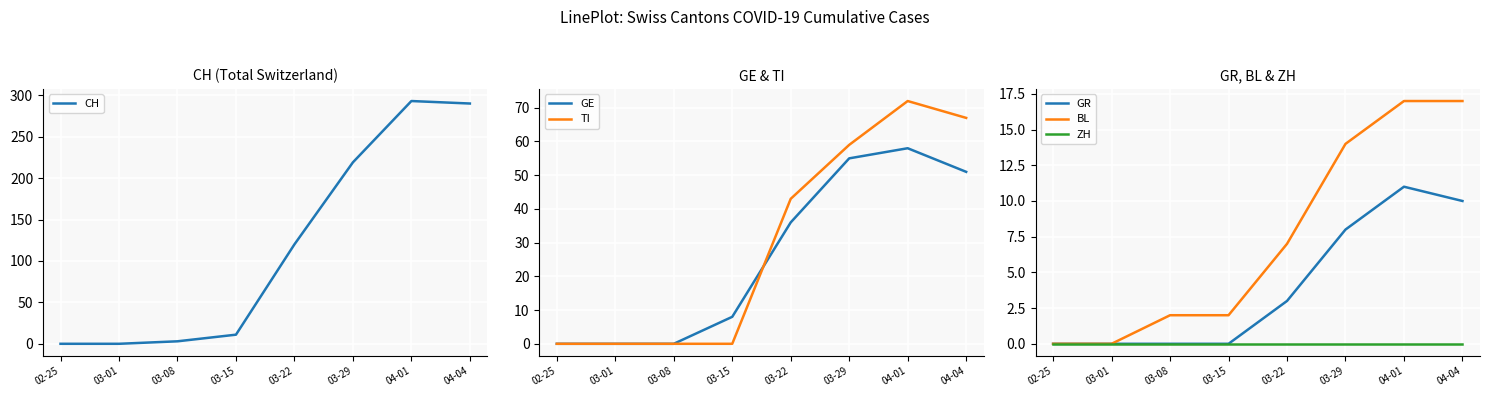

What is the difference between the maximum and minimum values in the CH series?

293